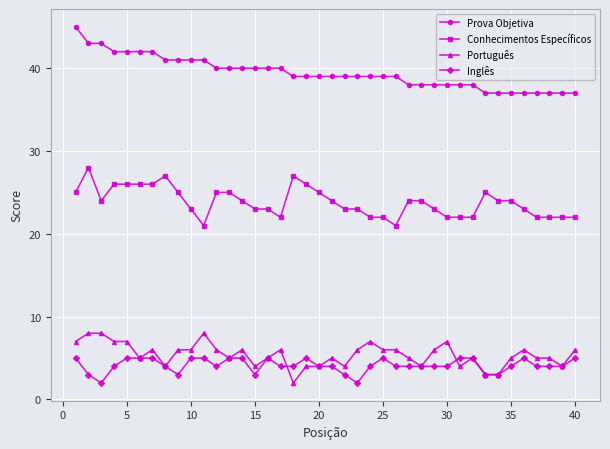

What is the greatest value displayed?

45